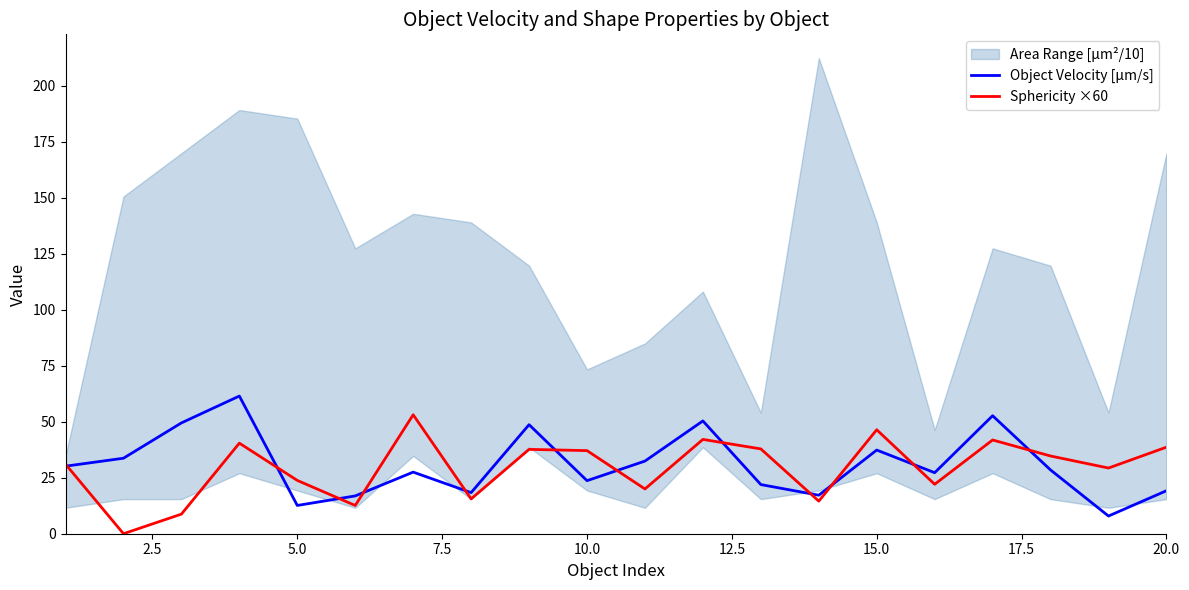

What is the maximum value for Object Velocity [µm/s]?

61.5